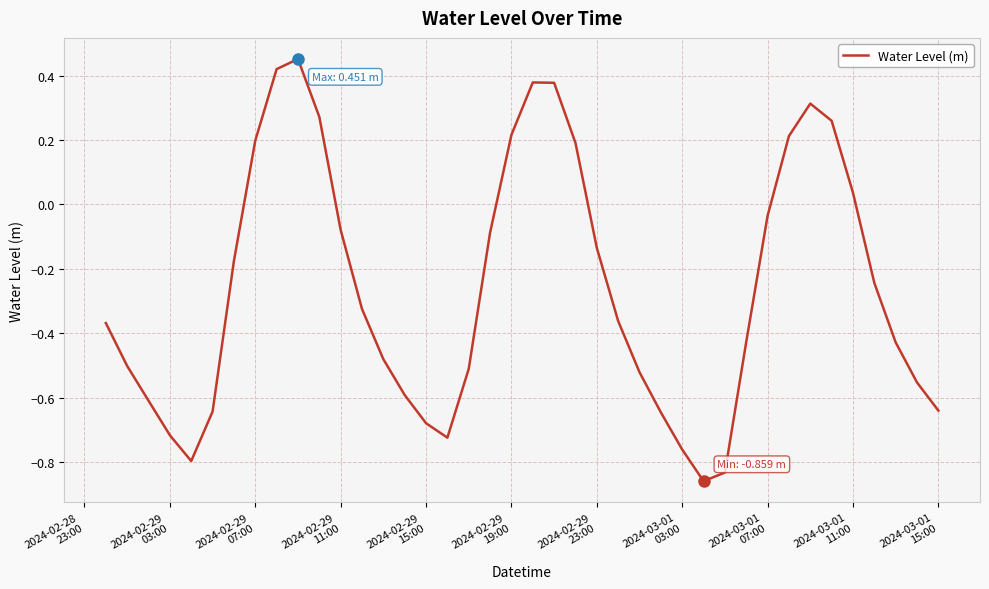

How many values are below zero?

28